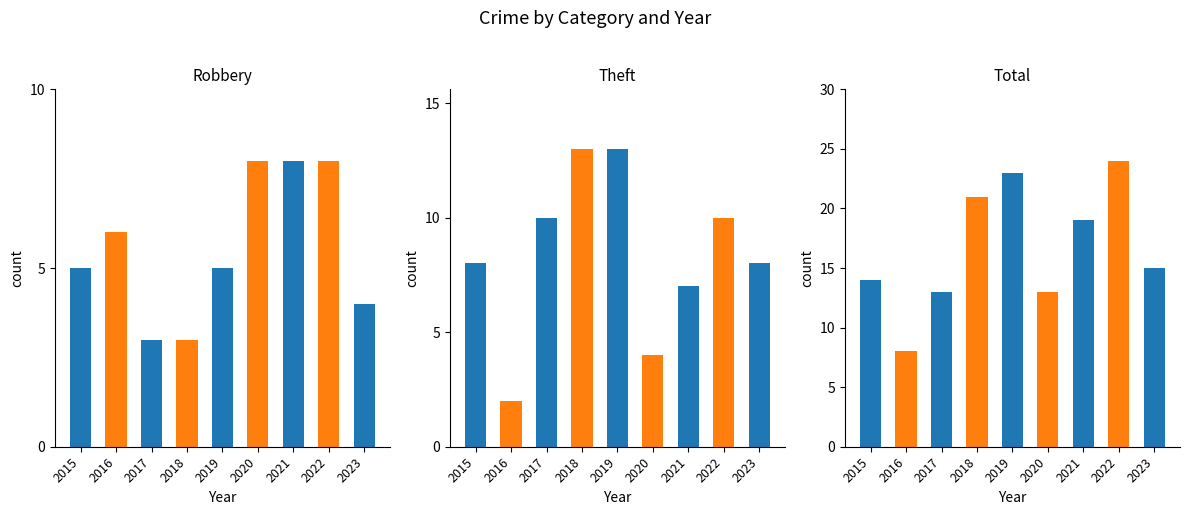

What is the value of the Theft bar at the 2nd from the left?

2